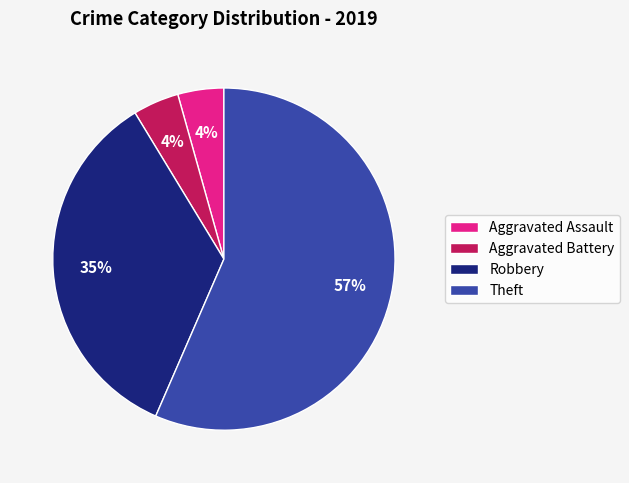

How many slices are in this pie chart?

4